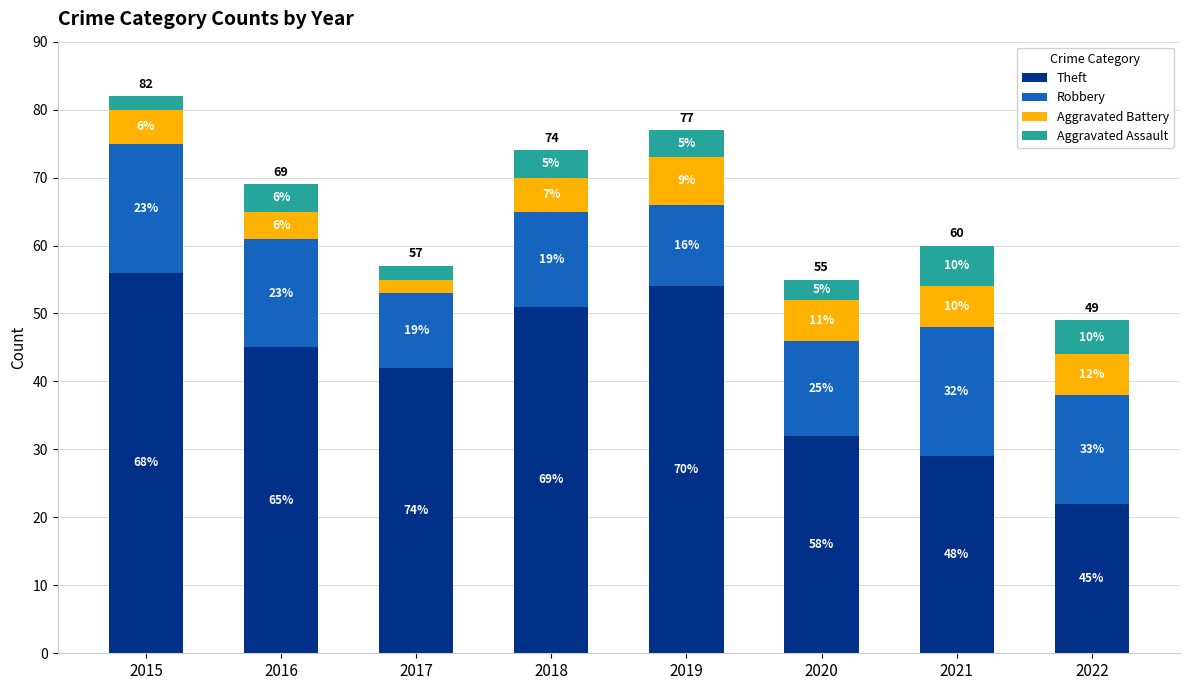

True or false: Aggravated Assault has a value of 3 at 2017.

False